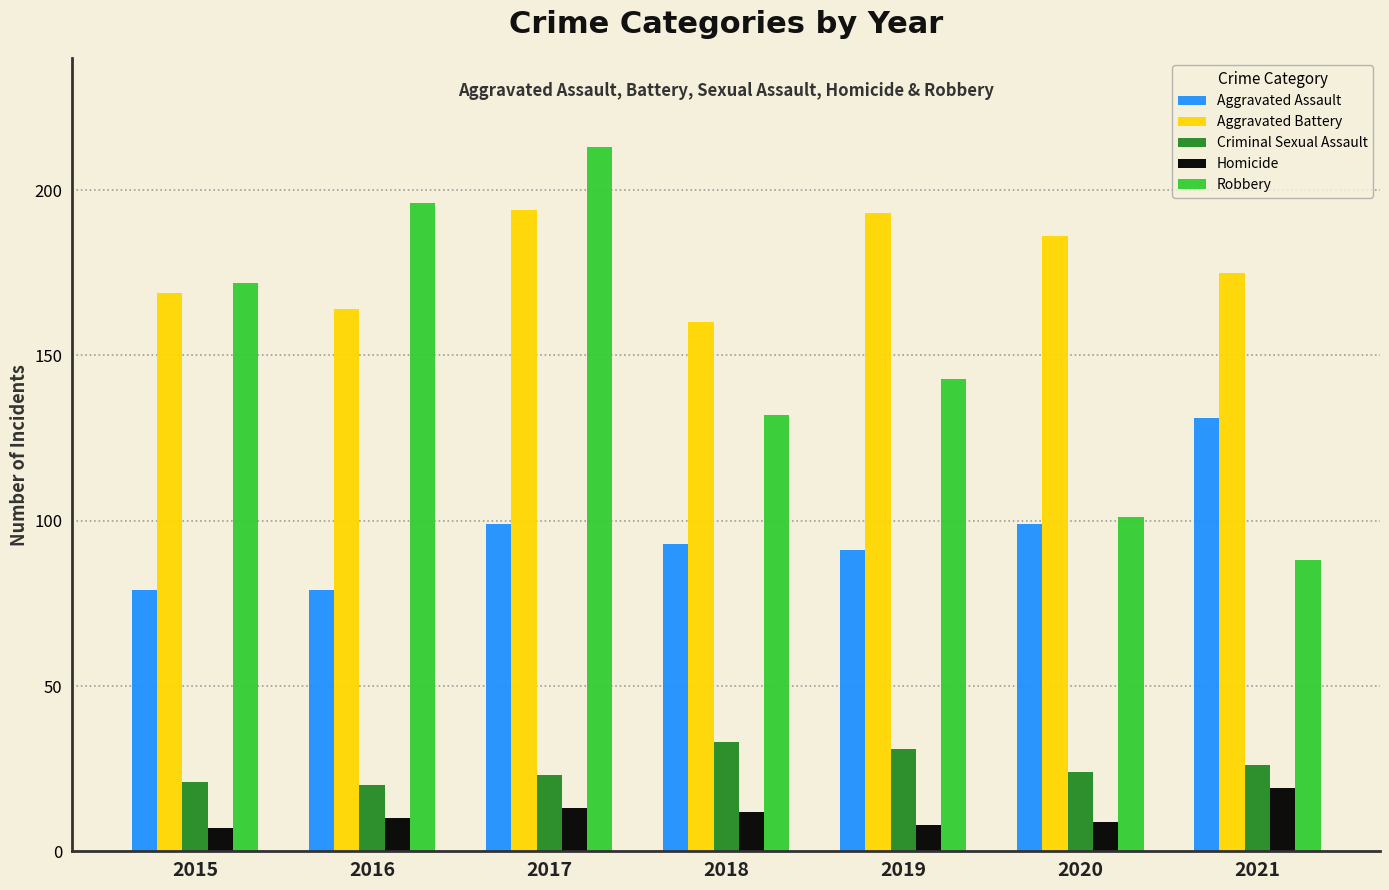

Reading right to left, transcribe all the data shown in this chart.

Aggravated Assault: 2021=131	2020=99	2019=91	2018=93	2017=99	2016=79	2015=79
Aggravated Battery: 2021=175	2020=186	2019=193	2018=160	2017=194	2016=164	2015=169
Criminal Sexual Assault: 2021=26	2020=24	2019=31	2018=33	2017=23	2016=20	2015=21
Homicide: 2021=19	2020=9	2019=8	2018=12	2017=13	2016=10	2015=7
Robbery: 2021=88	2020=101	2019=143	2018=132	2017=213	2016=196	2015=172